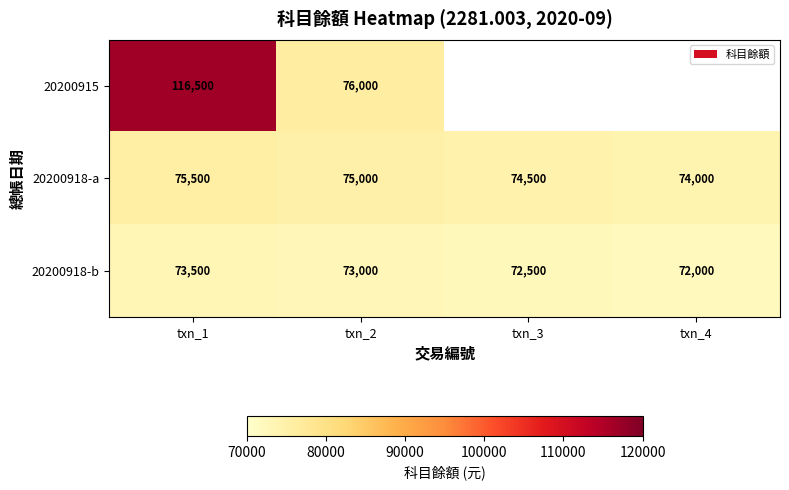

What is the sum of all 20200918-b values?

291000